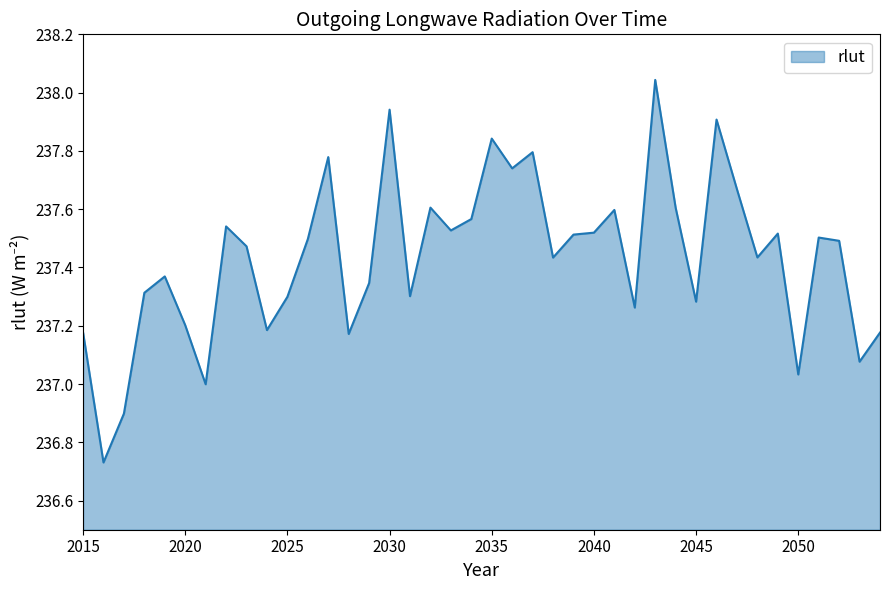

Does the chart display data point markers on the line(s)?

No